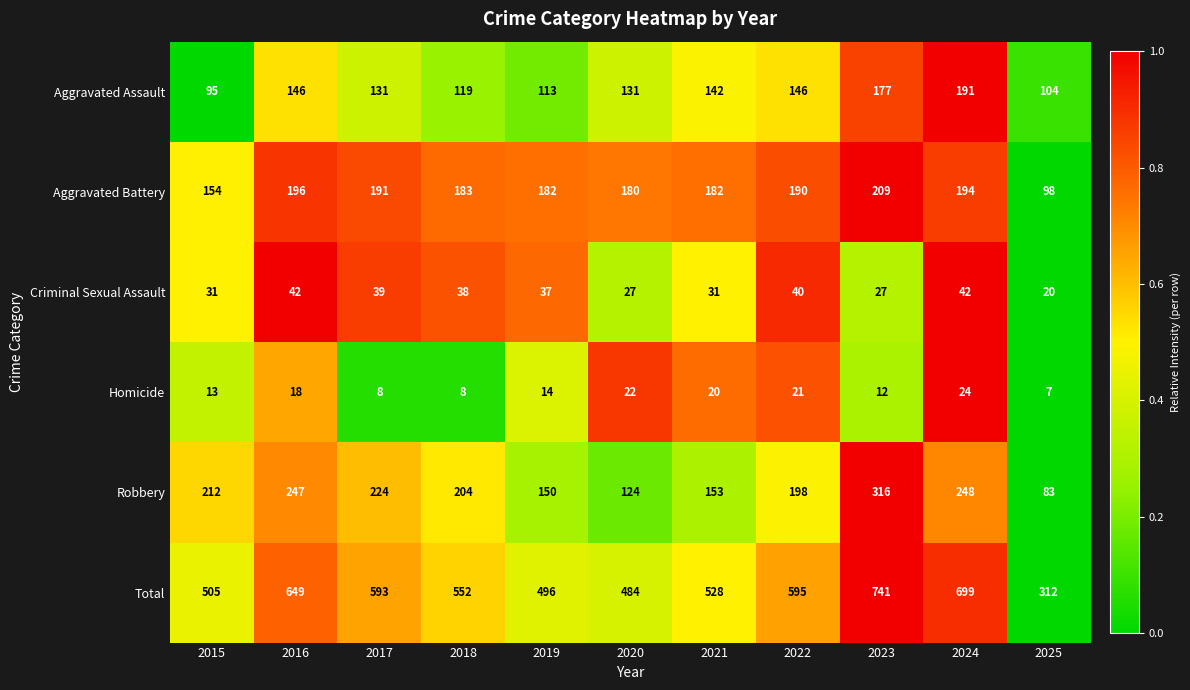

Is it true that Aggravated Battery equals 254 at 2022?

False